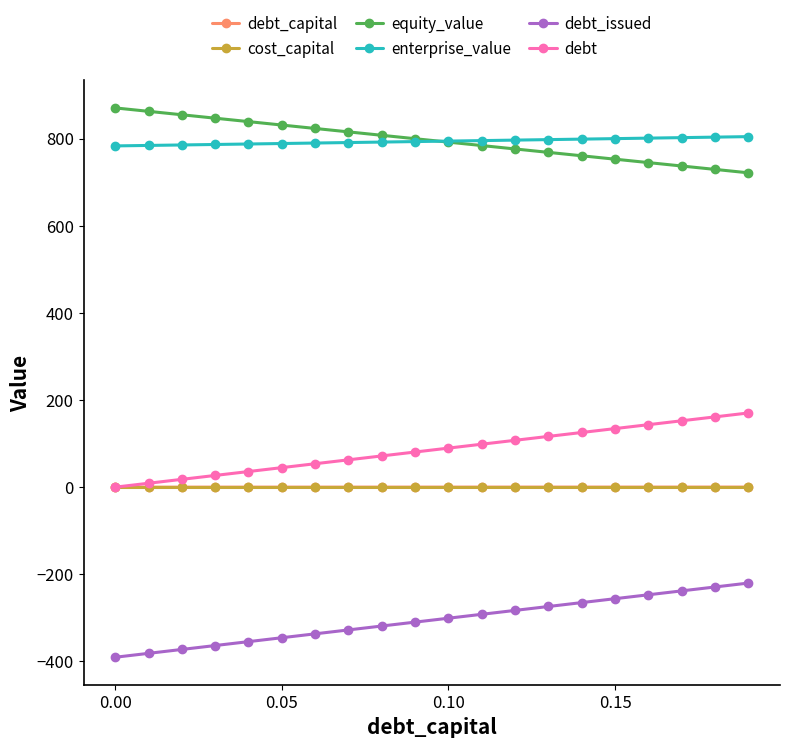

How many intersections are there between debt_capital and cost_capital?

1